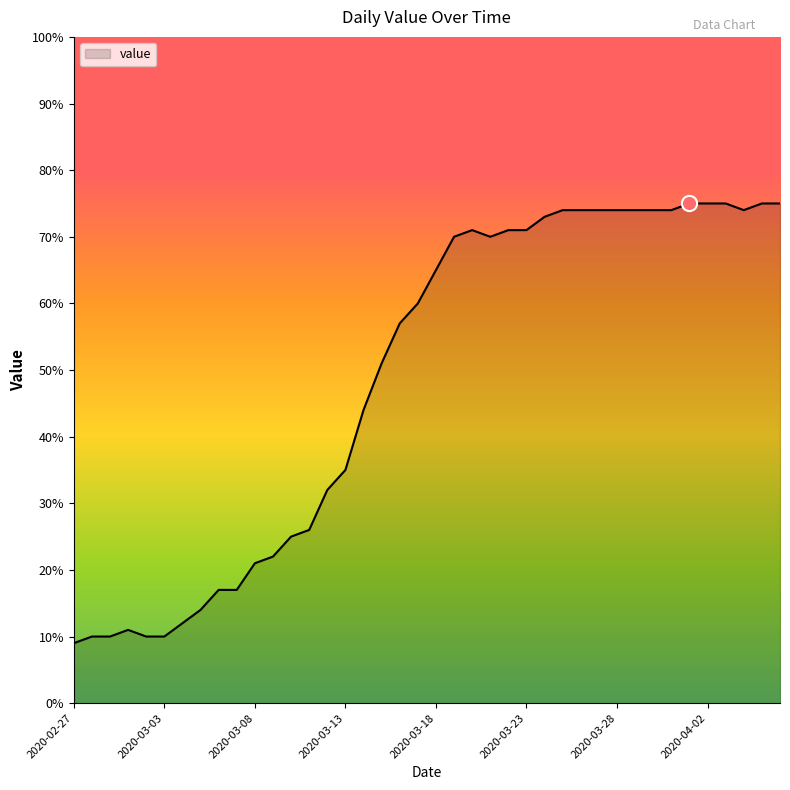

What is the difference between the maximum and minimum values?

66